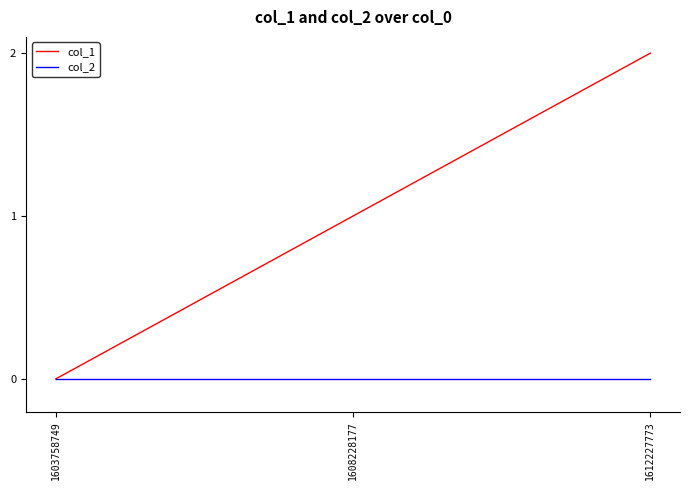

Reading right to left, list all the values displayed in this chart.

col_1: 1612227773=2	1608228177=1	1603758749=0
col_2: 1612227773=0	1608228177=0	1603758749=0